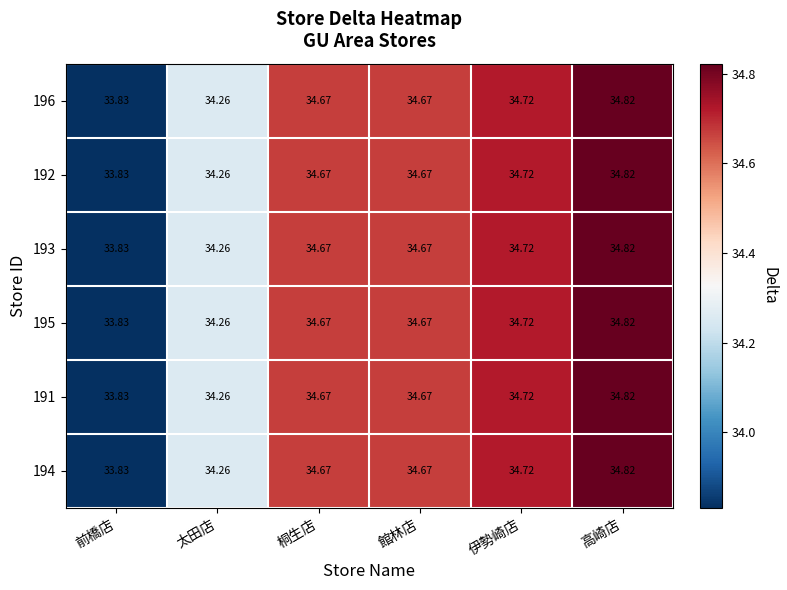

At which label is 193 closest to 34?

前橋店